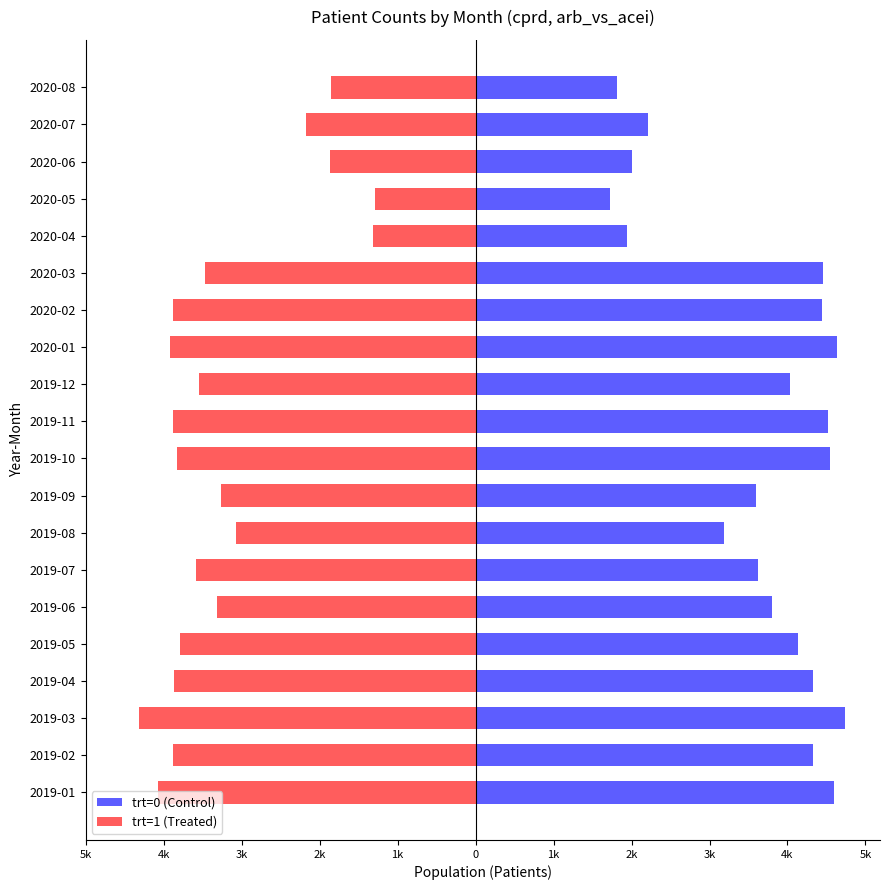

Which series has the largest total across all categories?

trt=0 (Control)